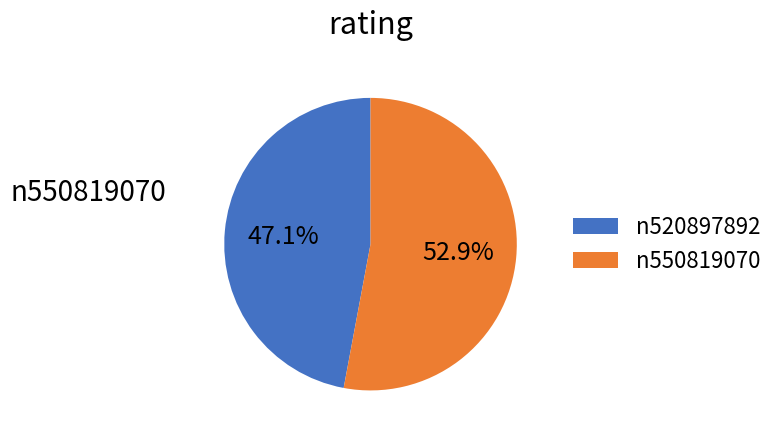

Which category has the biggest portion of the pie?

n550819070